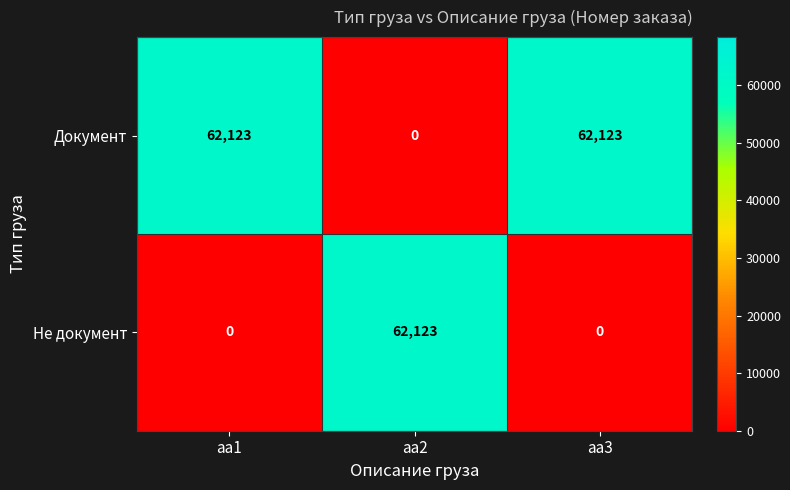

The value of Не документ at аа2 is 62123. True or false?

True